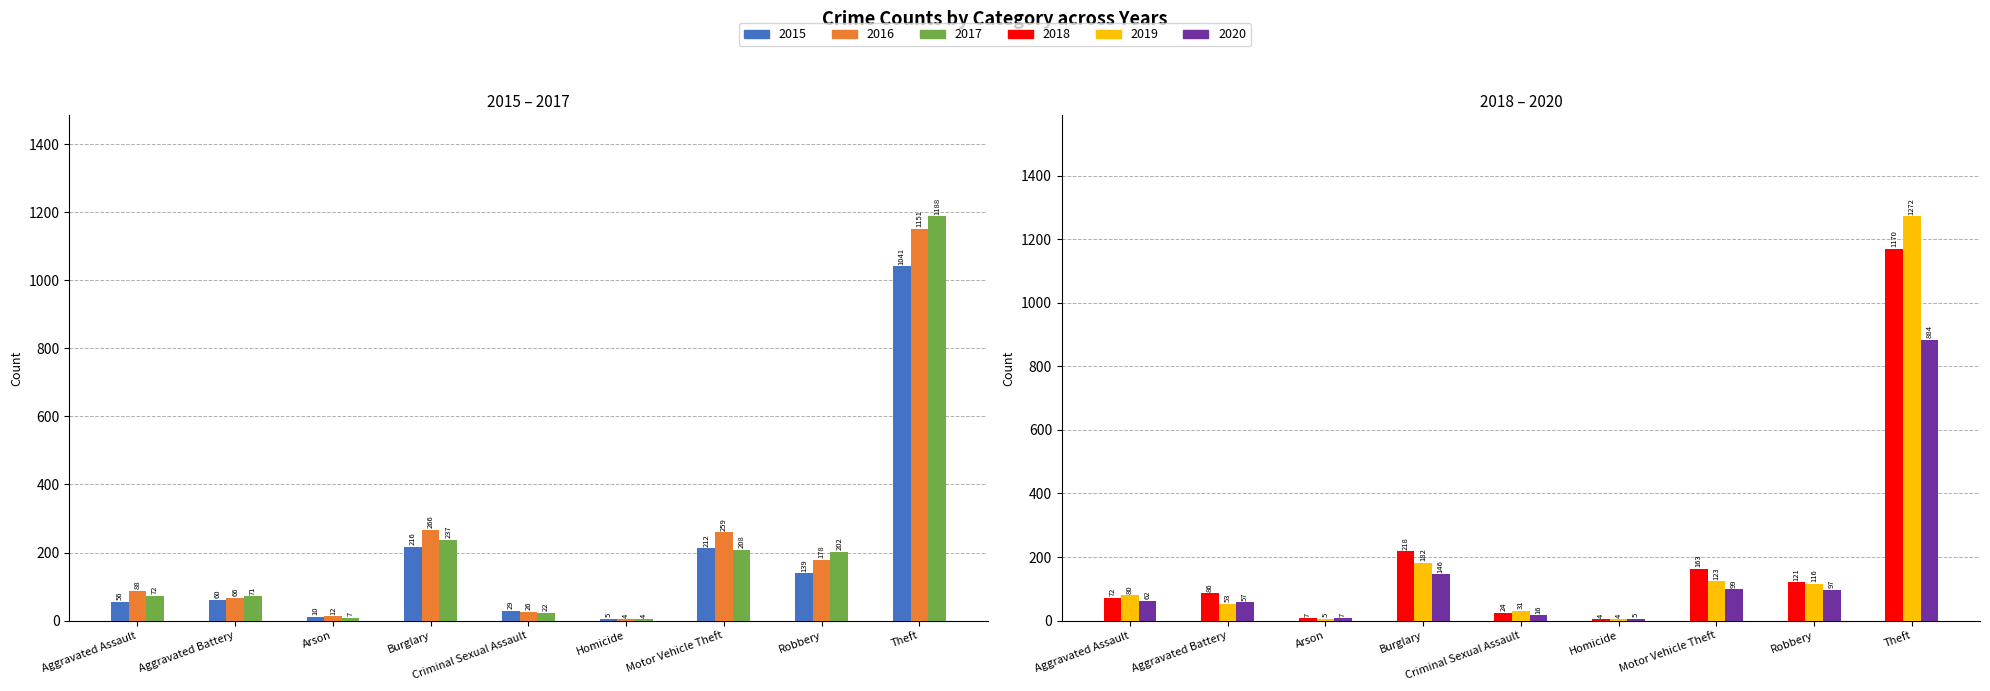

Which has a higher value, Aggravated Assault or Motor Vehicle Theft?

Motor Vehicle Theft